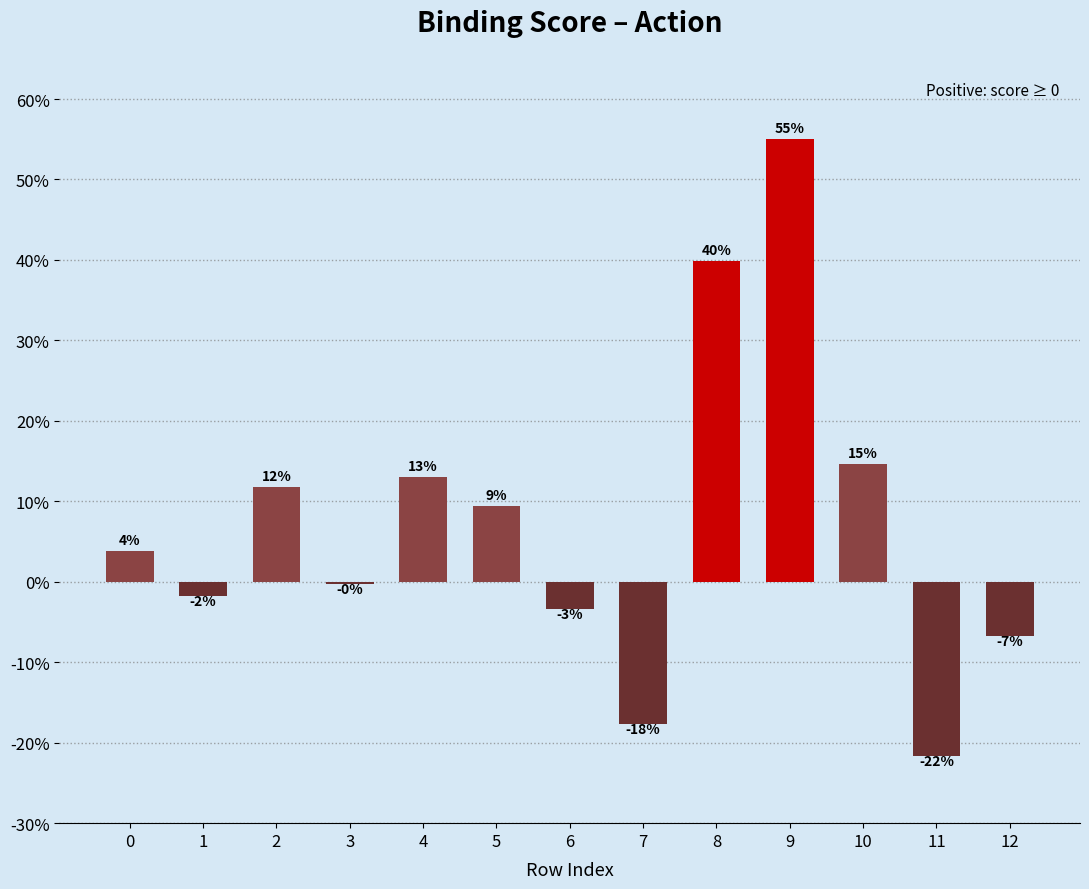

What is the maximum value shown in the chart?

55.0